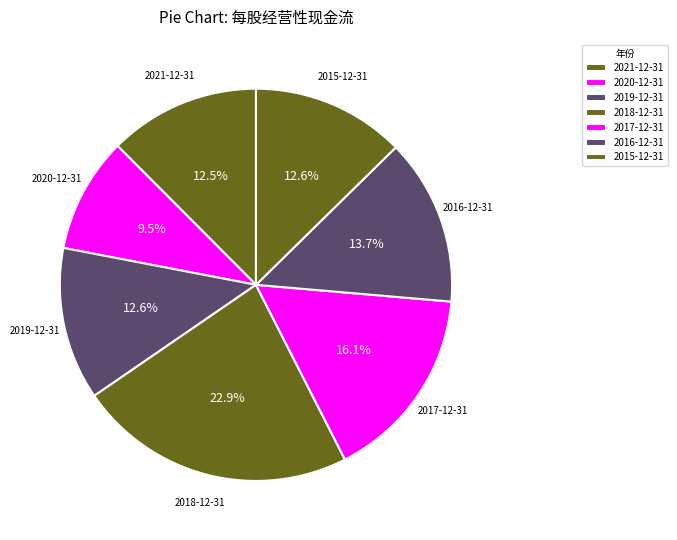

How many segments does this pie chart have?

7